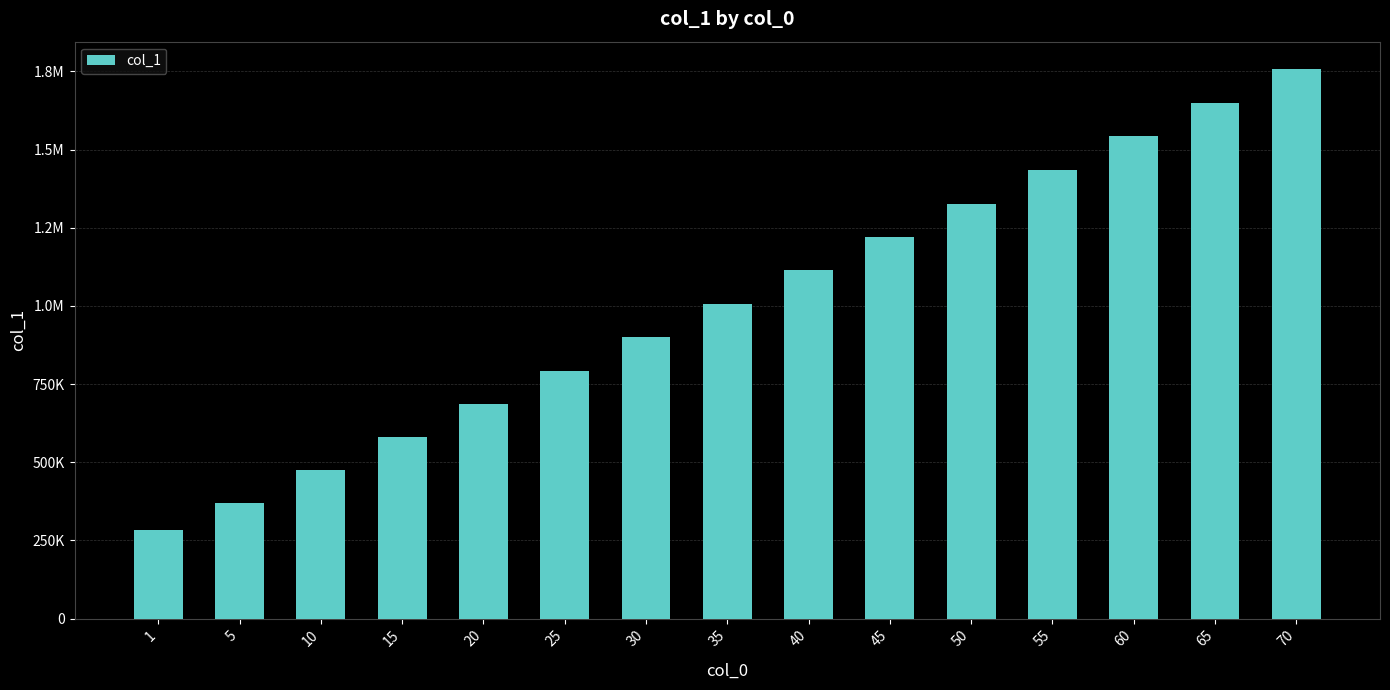

Are the bars horizontal?

No